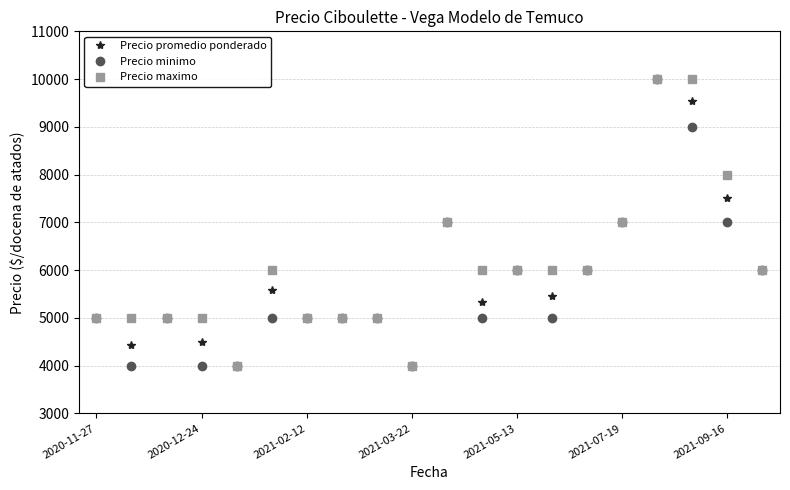

Count the Precio maximo values in the range 5000 to 7000.

15